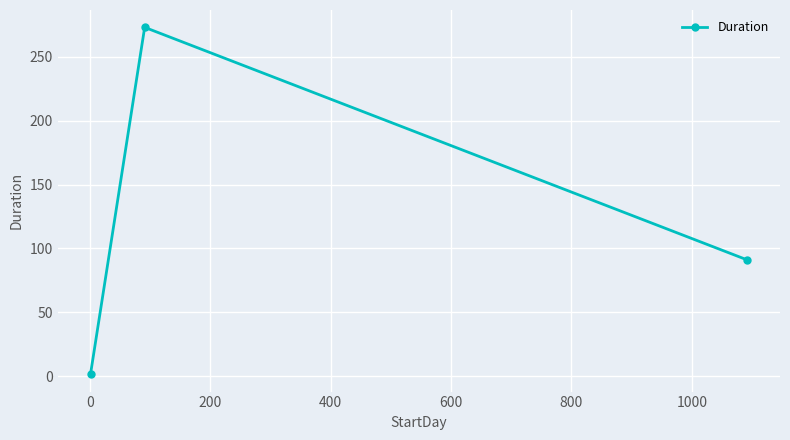

How many values are below 91?

1